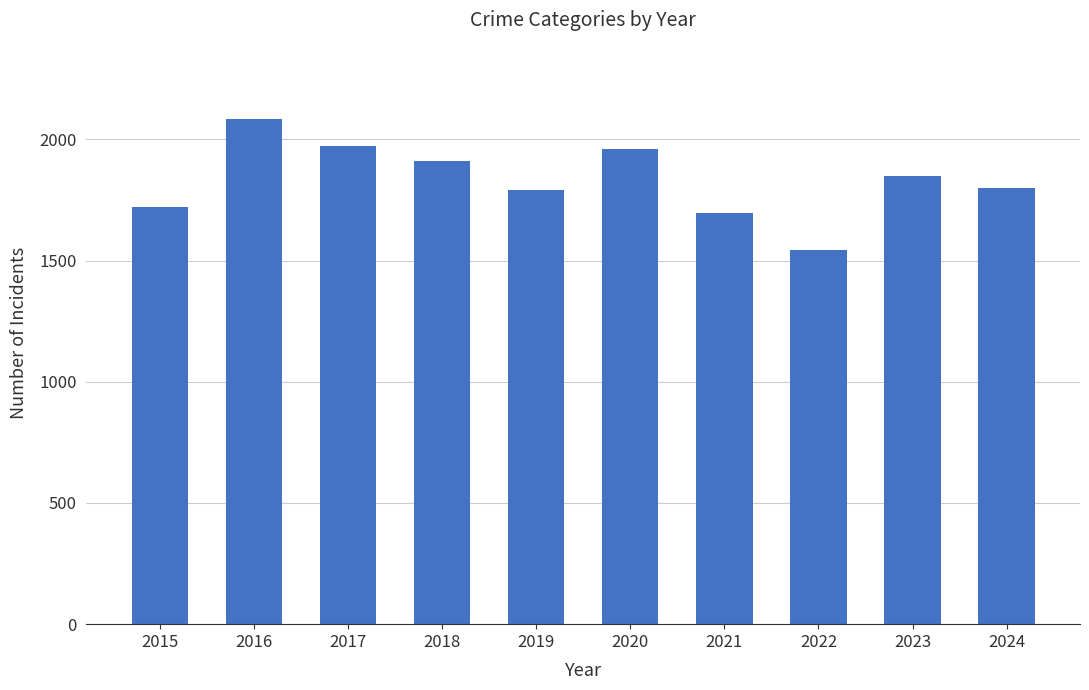

What is the minimum value shown in the chart?

1542